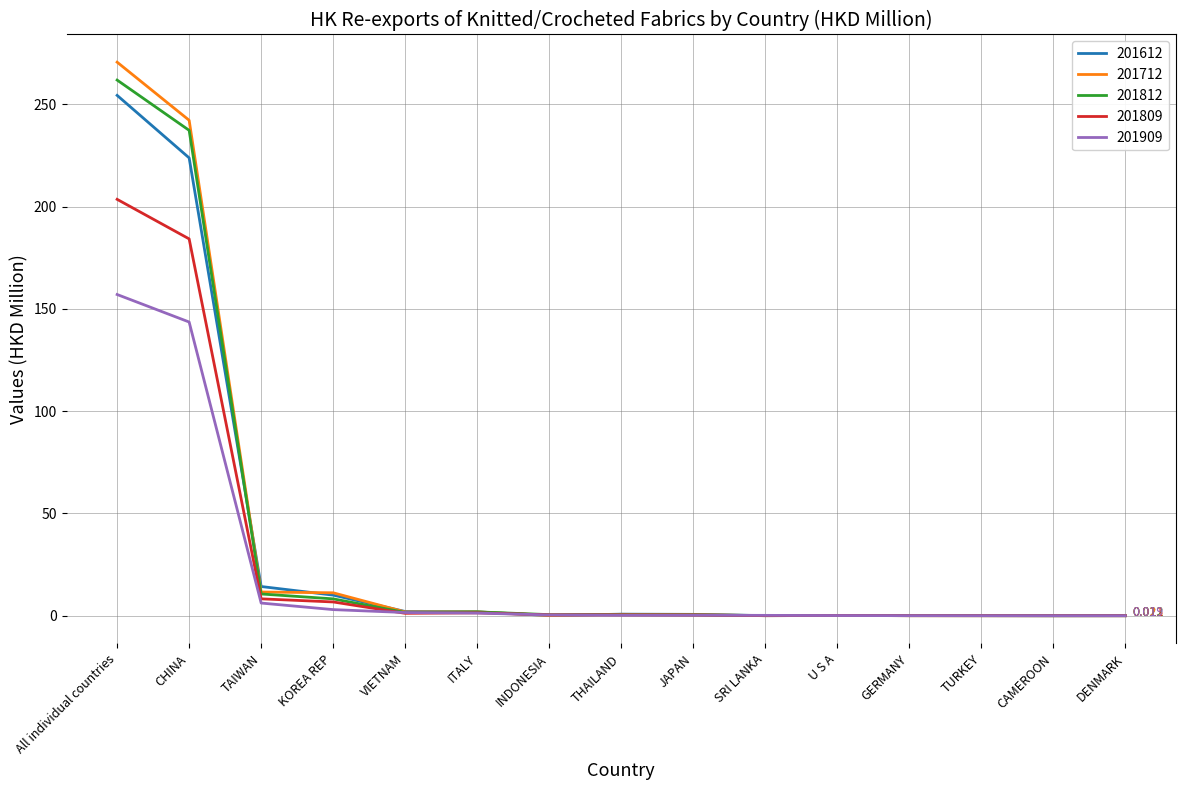

At which label is 201812 closest to 130?

CHINA